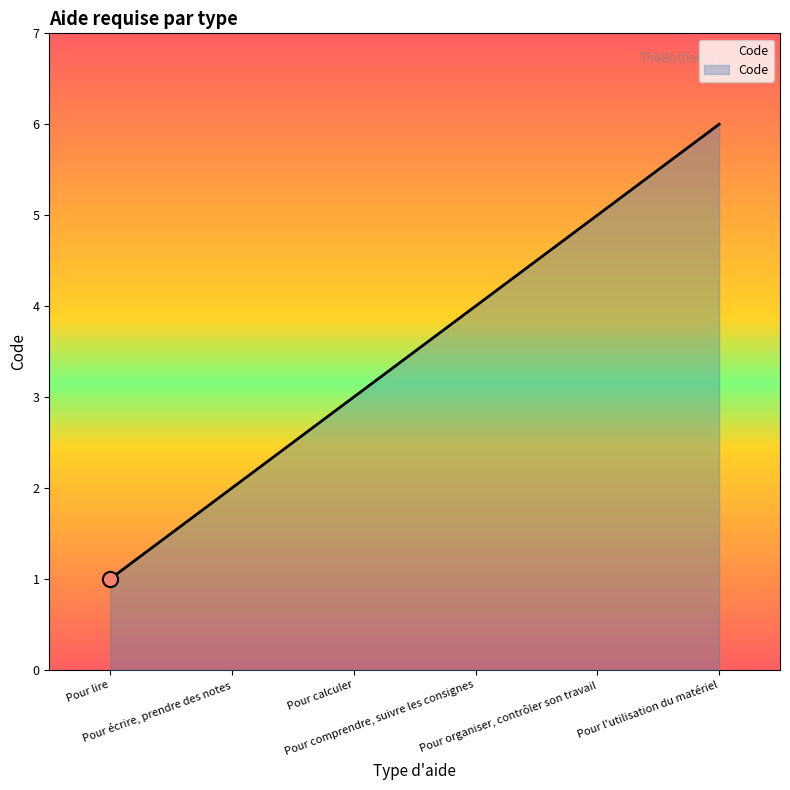

What is the ratio of the value at Pour calculer to the value at Pour écrire, prendre des notes?

1.5